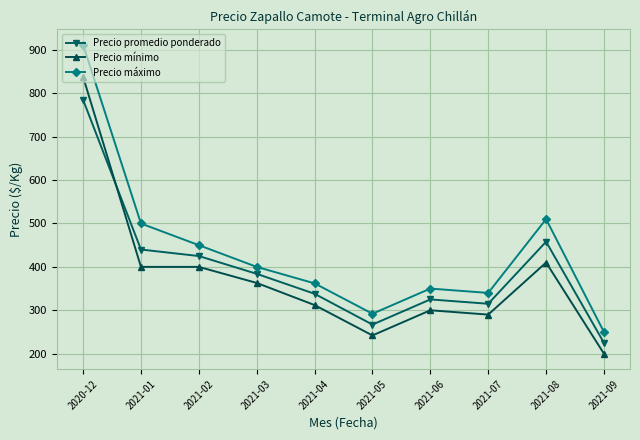

Is it true that Precio máximo equals 362 at 2021-04?

True